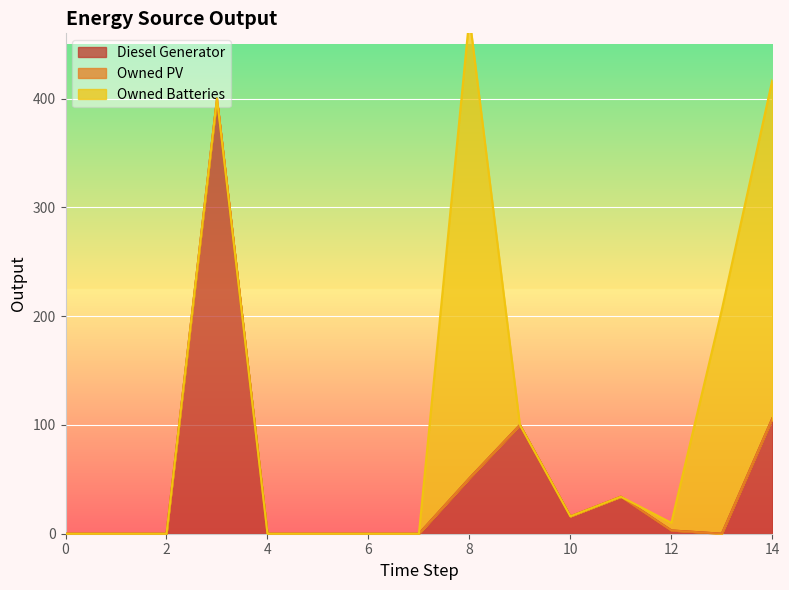

At which category does Diesel Generator reach its first local valley?

10